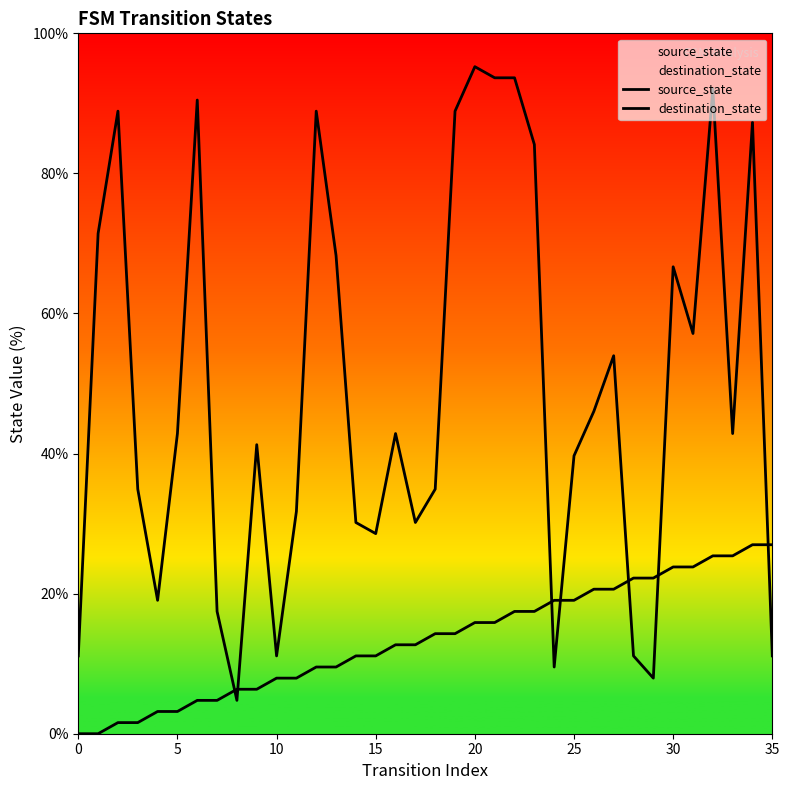

Rank the series by their maximum value, from lowest to highest.

source_state, destination_state